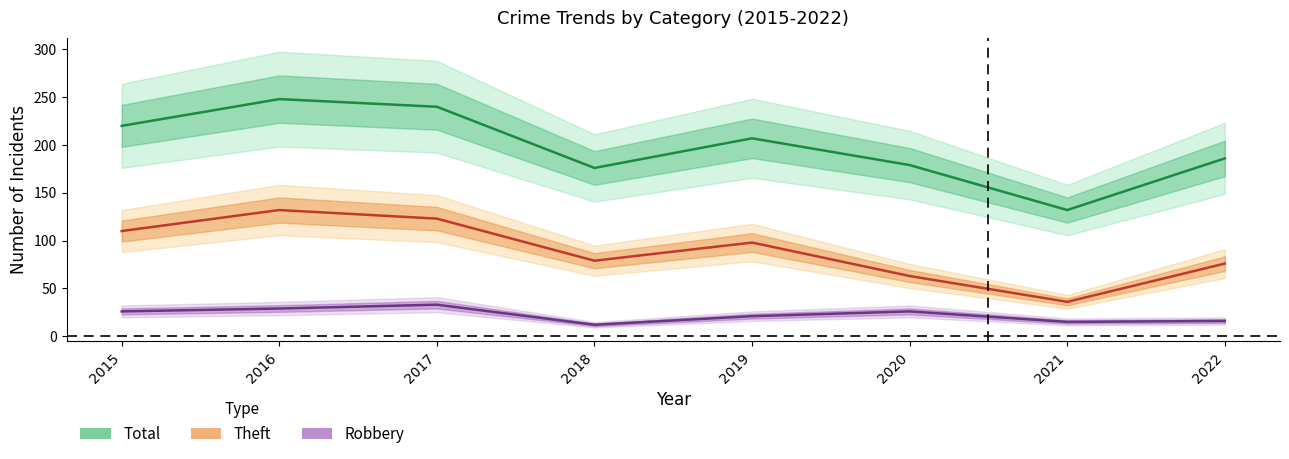

At which category does Robbery reach its first local valley?

2018